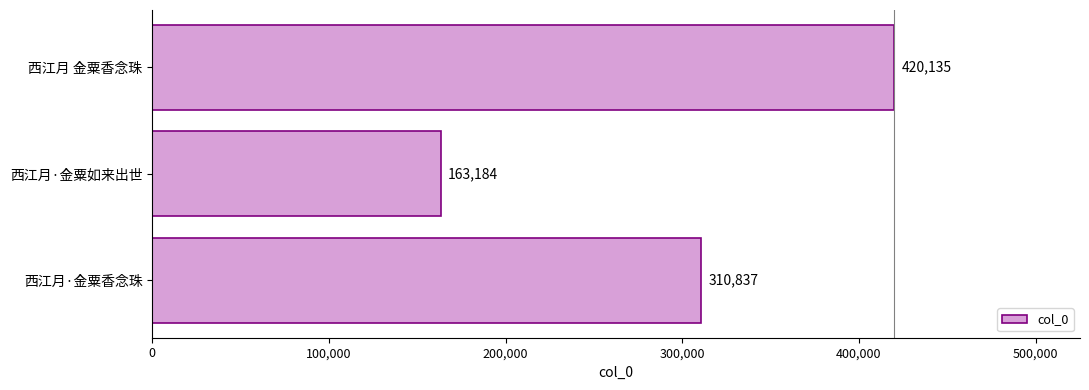

How many data points are less than 310837?

1